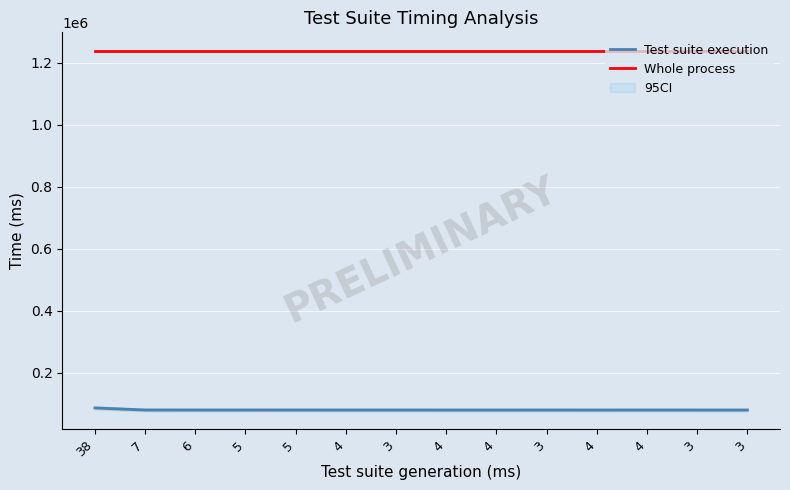

What is the average value of the Whole process series?

1239502